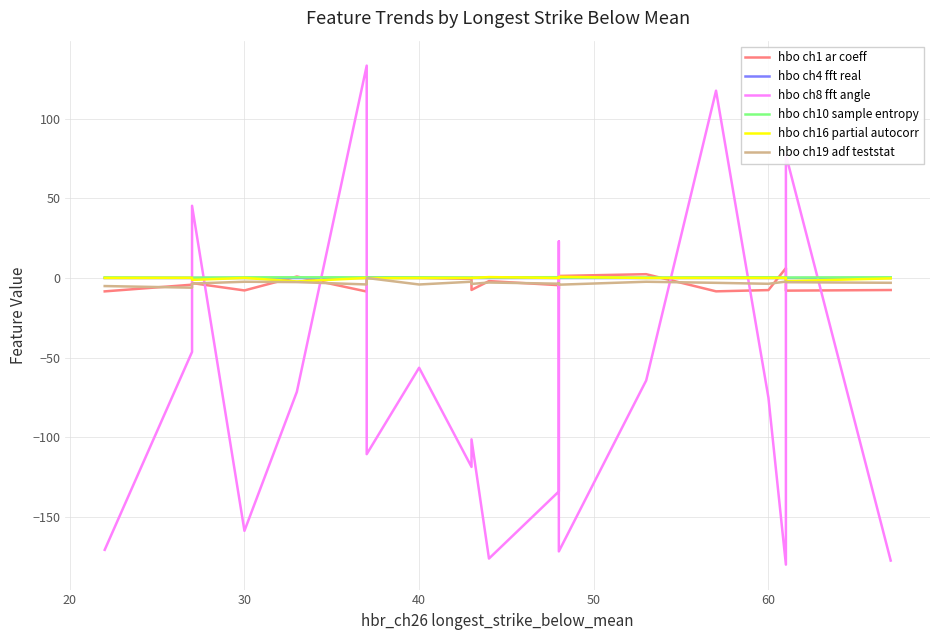

Reading left to right, extract all data points from this chart.

hbo ch1 ar coeff: -8.4	-4.2	-3.2	-7.8	0.9	-8.5	0.4	0.1	-0.6	-7.5	-1.9	-4.5	-6.8	1.3	2.4	-8.4	-7.6	6.2	-7.9	-7.5
hbo ch4 fft real: -0.0	-0.0	0.0	-0.0	0.0	0.0	0.0	-0.0	-0.0	0.0	-0.0	0.0	-0.0	0.0	0.0	0.0	-0.0	-0.0	-0.0	0.0
hbo ch8 fft angle: -170.5	-46.4	45.3	-158.6	-71.4	133.2	-110.5	-56.3	-118.5	-101.2	-176.0	-133.9	23.0	-171.5	-64.3	117.5	-75.1	-179.8	77.2	-177.2
hbo ch10 sample entropy: 0.3	0.2	0.2	0.4	0.4	0.4	0.4	0.4	0.3	0.2	0.4	0.5	0.3	0.2	0.3	0.4	0.4	0.3	0.3	0.4
hbo ch16 partial autocorr: 0.0	0.1	-1.2	0.0	-2.2	0.0	-0.2	-0.0	-0.0	-0.0	0.6	0.0	-0.0	0.7	-0.0	0.1	0.0	0.1	-2.0	-0.2
hbo ch19 adf teststat: -5.1	-6.1	-3.5	-2.4	-2.6	-4.0	0.0	-4.1	-2.3	-3.7	-2.8	-3.6	-3.2	-4.2	-2.4	-3.0	-3.6	-2.3	-2.6	-3.0